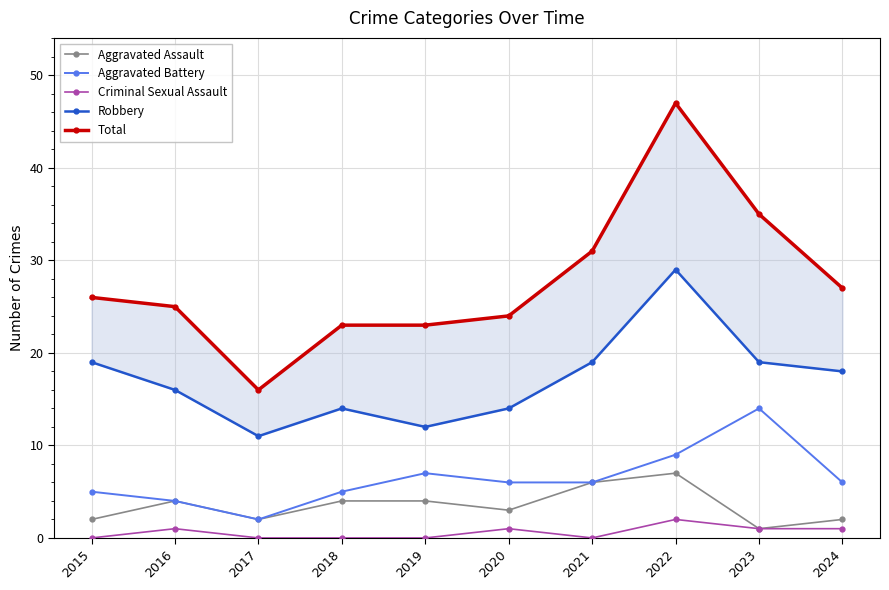

Reading left to right, extract all data points from this chart.

Aggravated Assault: 2015=2	2016=4	2017=2	2018=4	2019=4	2020=3	2021=6	2022=7	2023=1	2024=2
Aggravated Battery: 2015=5	2016=4	2017=2	2018=5	2019=7	2020=6	2021=6	2022=9	2023=14	2024=6
Criminal Sexual Assault: 2015=0	2016=1	2017=0	2018=0	2019=0	2020=1	2021=0	2022=2	2023=1	2024=1
Robbery: 2015=19	2016=16	2017=11	2018=14	2019=12	2020=14	2021=19	2022=29	2023=19	2024=18
Total: 2015=26	2016=25	2017=16	2018=23	2019=23	2020=24	2021=31	2022=47	2023=35	2024=27